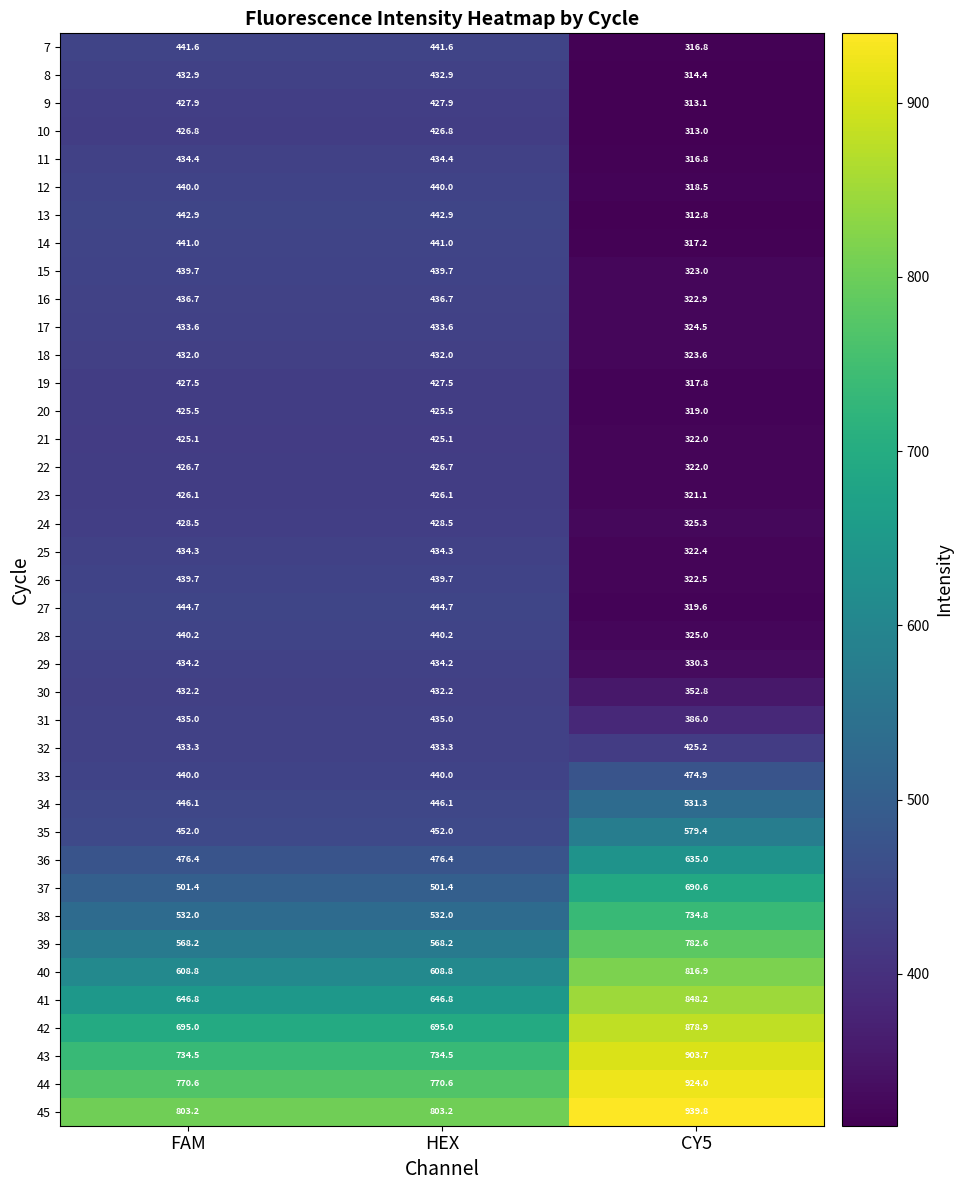

What is the sum of the 31 values at FAM and CY5?

821.0